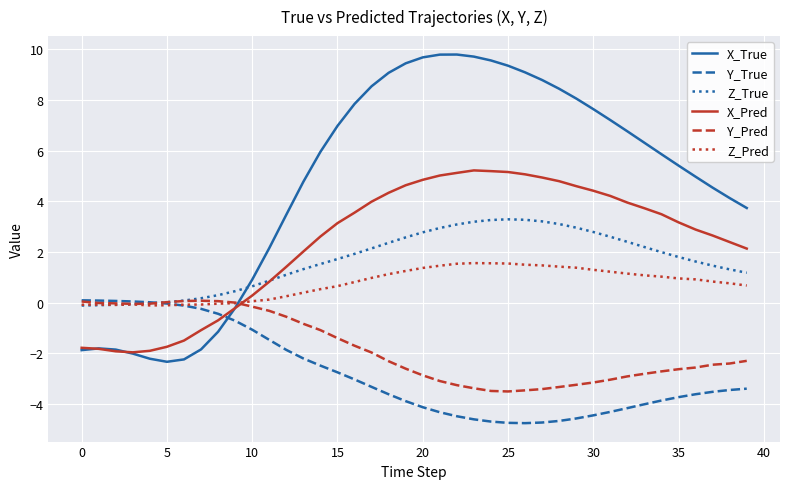

Which series ends up on top after the final intersection of Y_True and X_Pred?

X_Pred